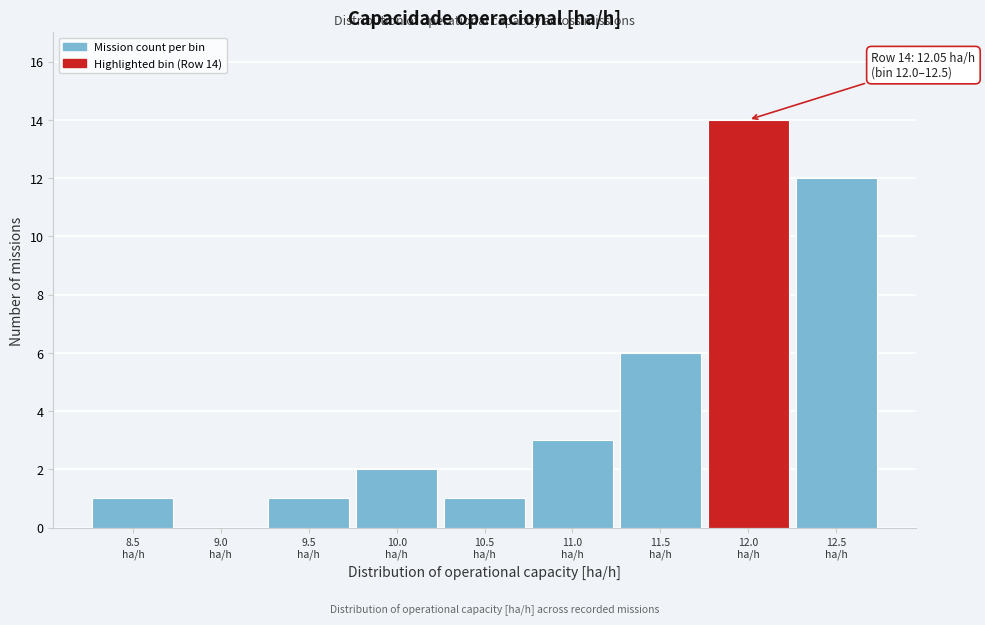

What is the maximum value shown in the chart?

14